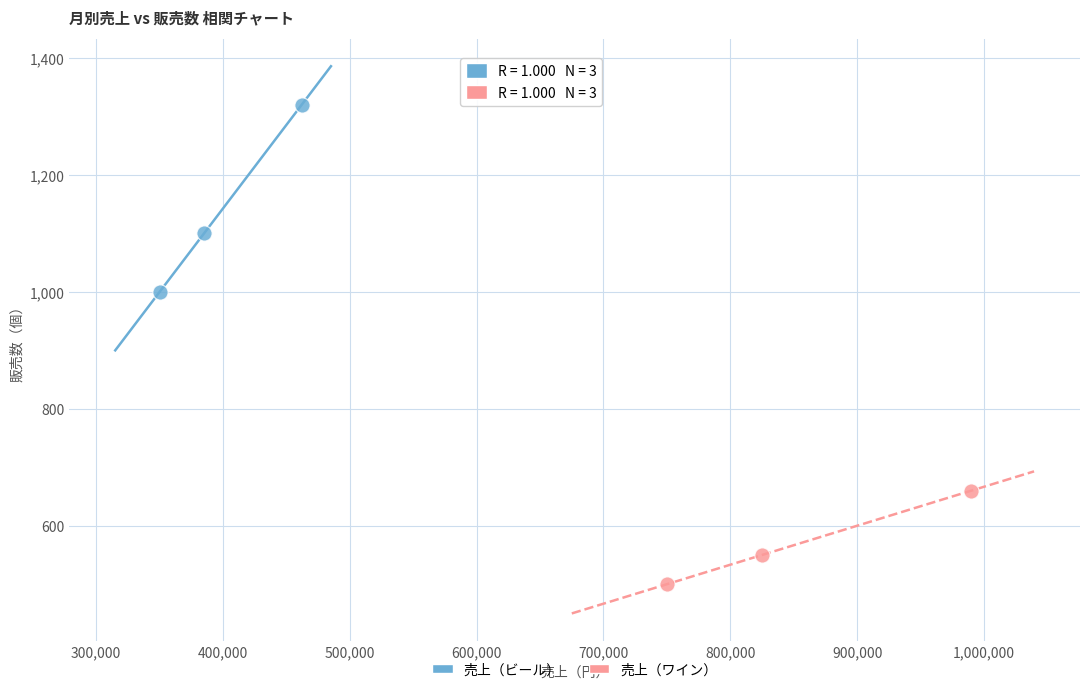

Which series contains the lowest Y value?

売上（ワイン）